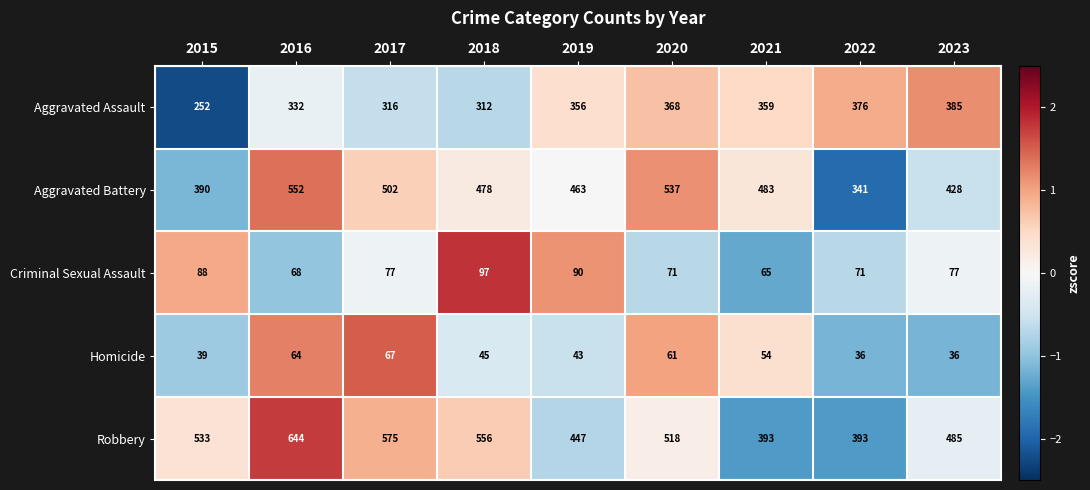

What is the difference between the maximum and minimum values in the Aggravated Battery series?

211